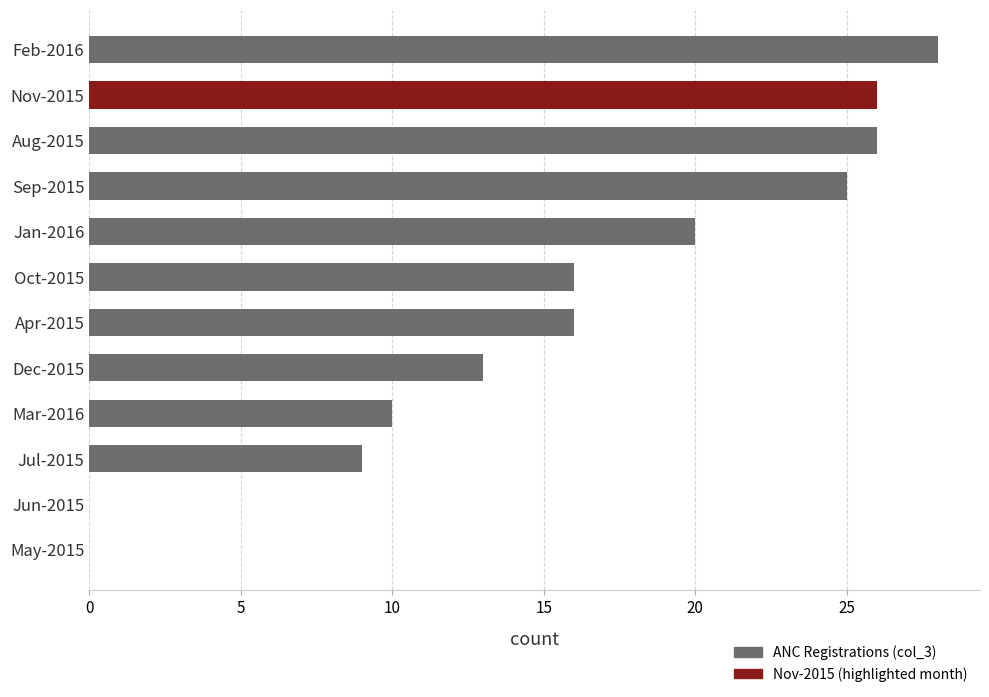

True or false: the data shows 25 at Sep-2015.

True